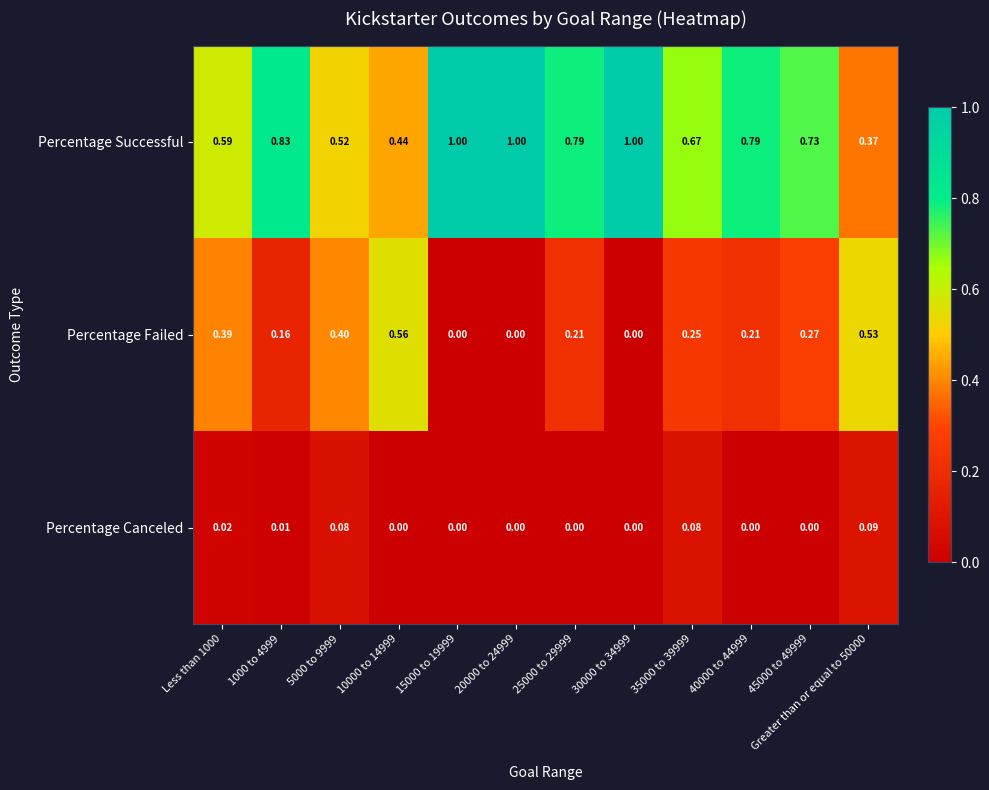

Rank the series by their average value, from lowest to highest.

Percentage Canceled, Percentage Failed, Percentage Successful